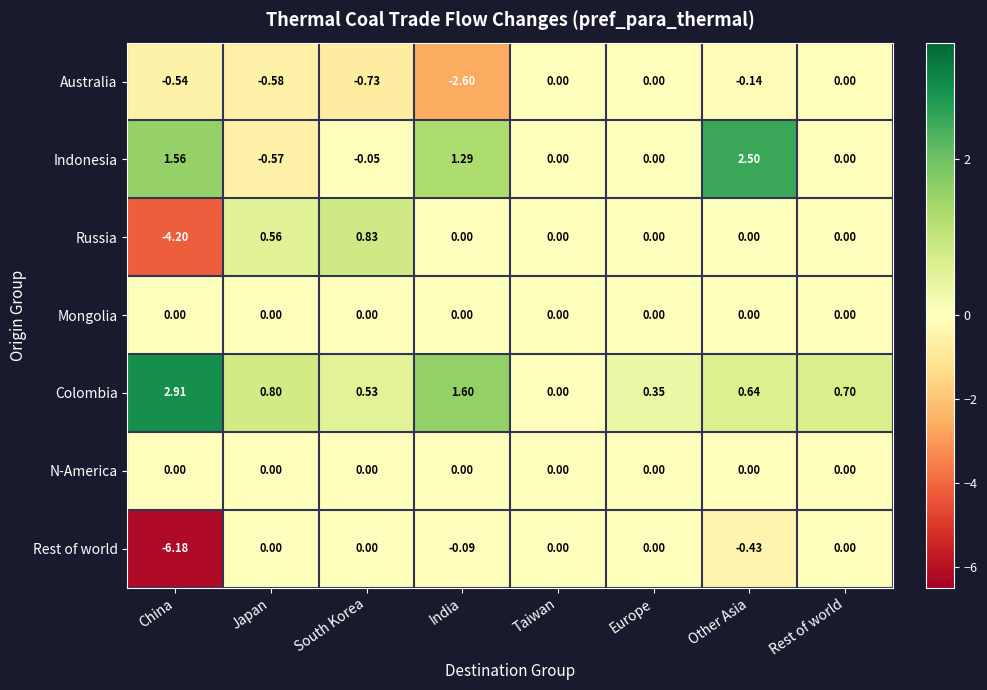

Is the value of Australia at India greater than the value of Colombia at Rest of world?

No